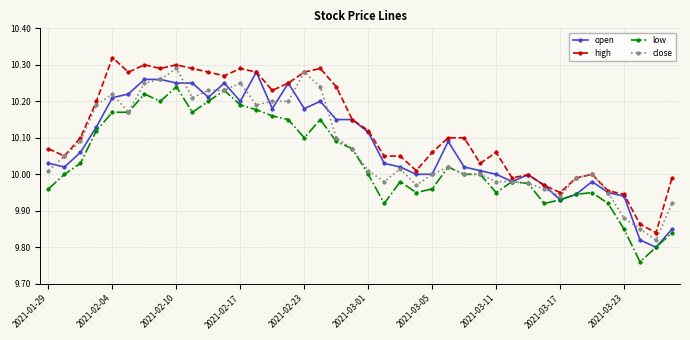

Which series has the largest total across all categories?

high